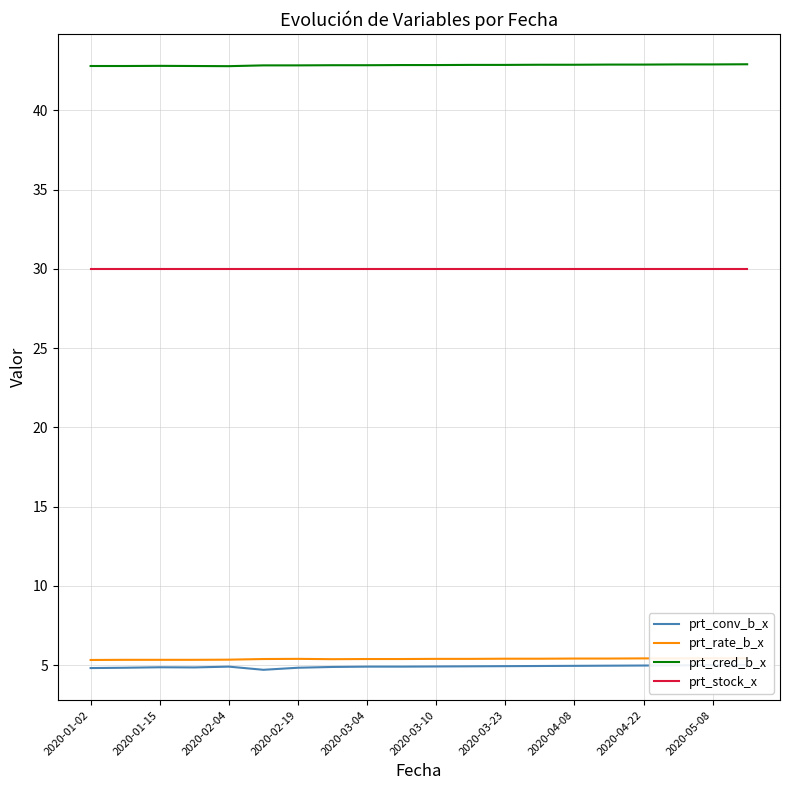

List the series in order of their peak value, lowest first.

prt_conv_b_x, prt_rate_b_x, prt_stock_x, prt_cred_b_x